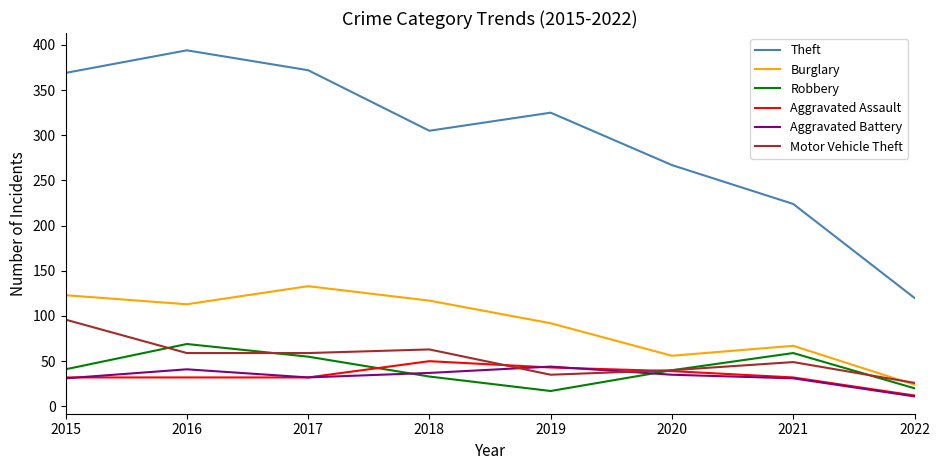

The value of Burglary at 2015 is 208. True or false?

False